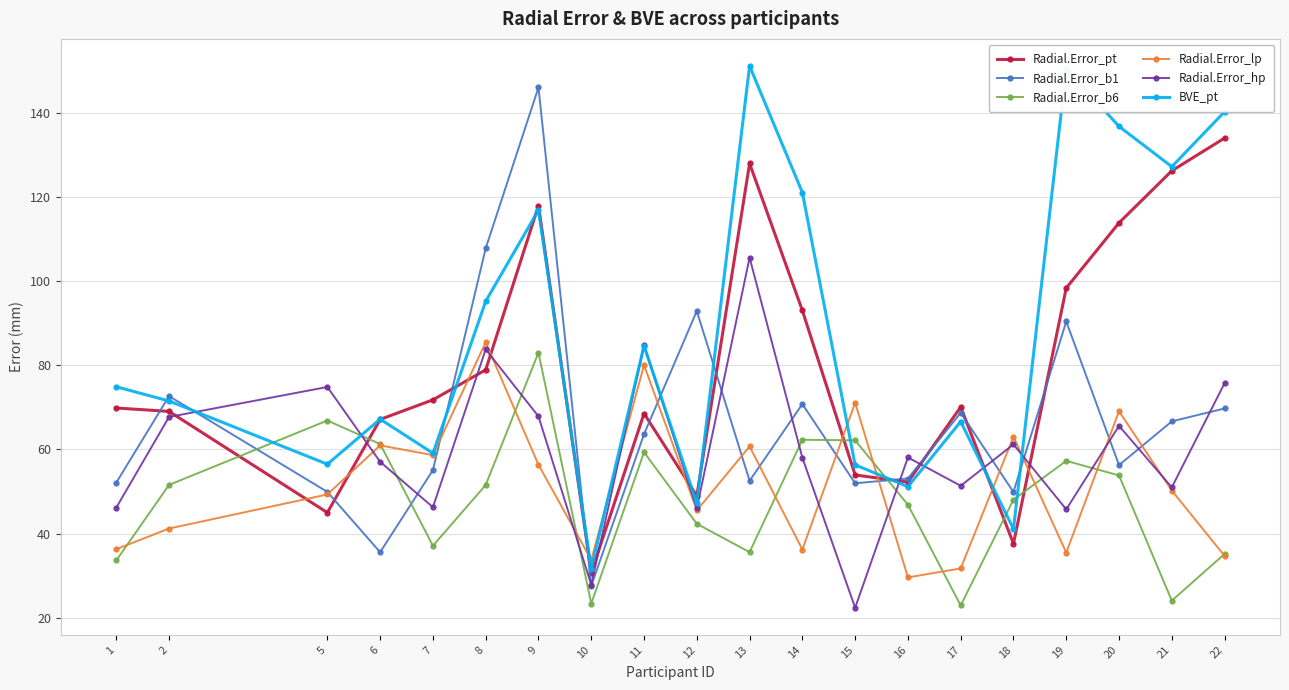

At how many categories does at least one series exceed 52?

19